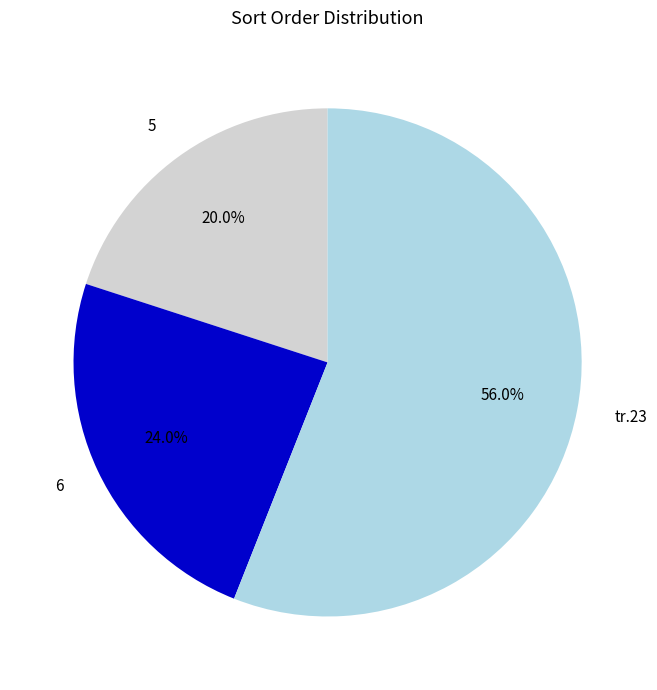

True or false: tr.23 accounts for 45% of the total.

False